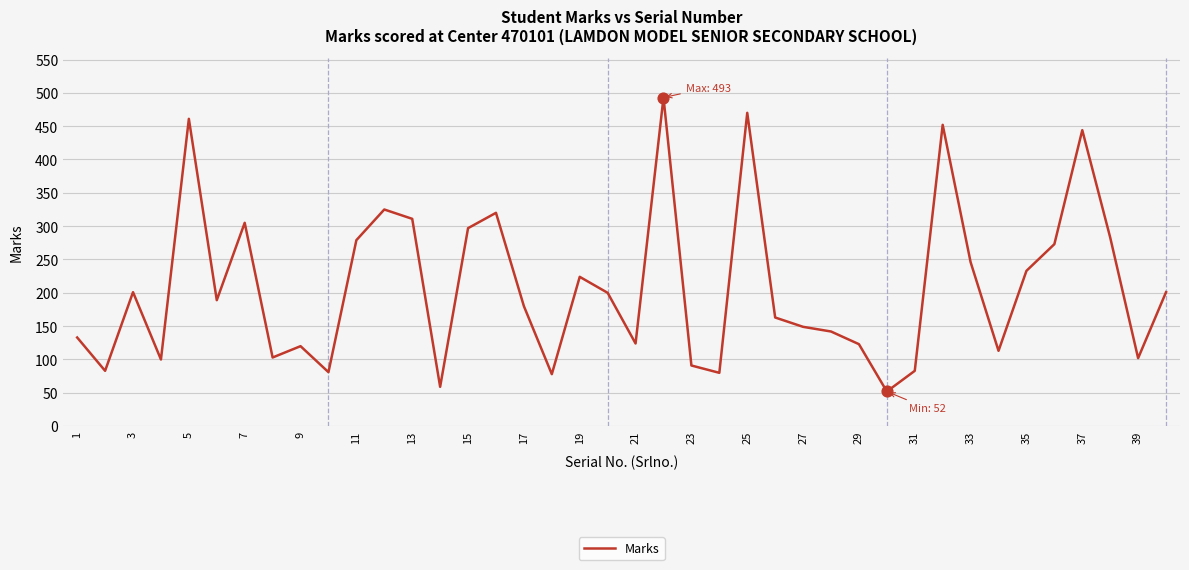

What is the greatest value displayed?

493